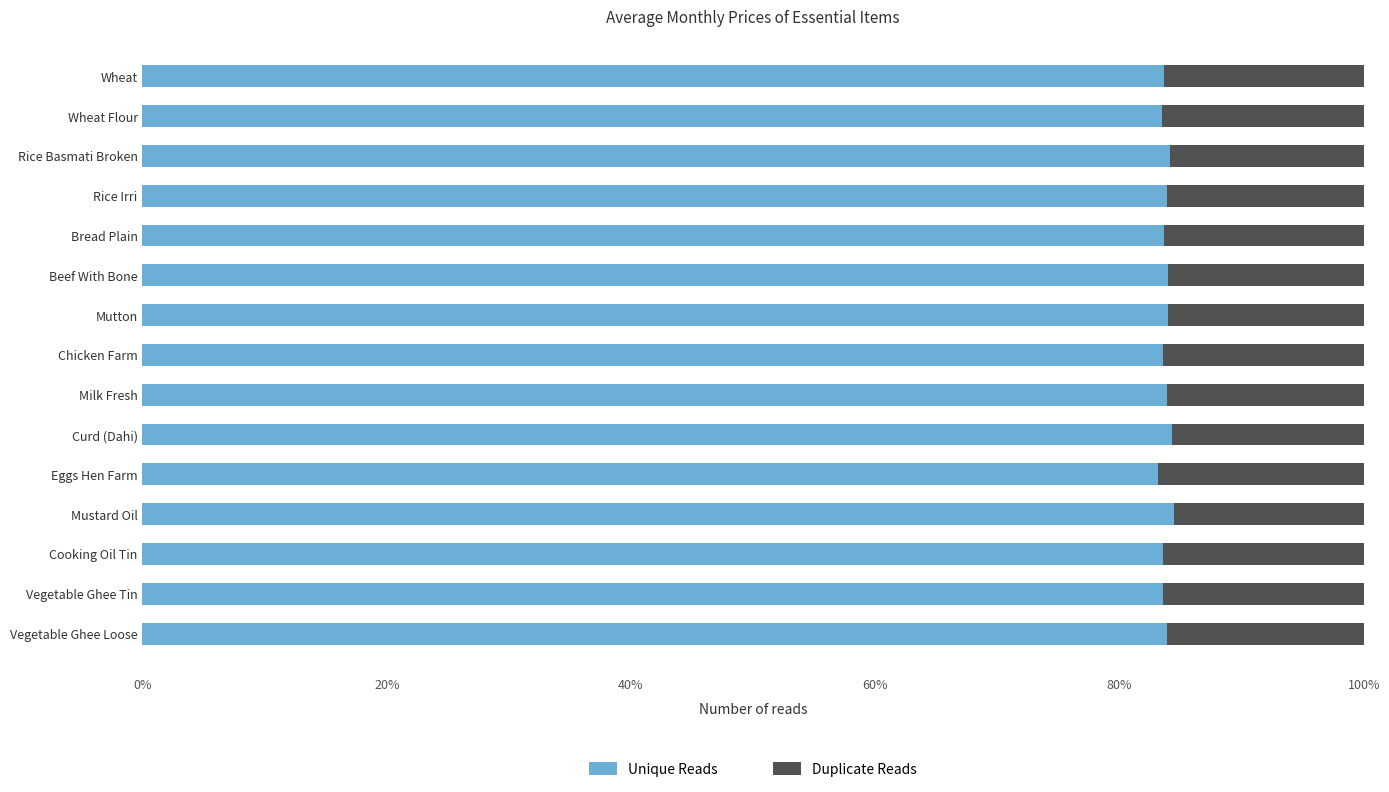

What is the maximum value for Unique Reads?

84.5